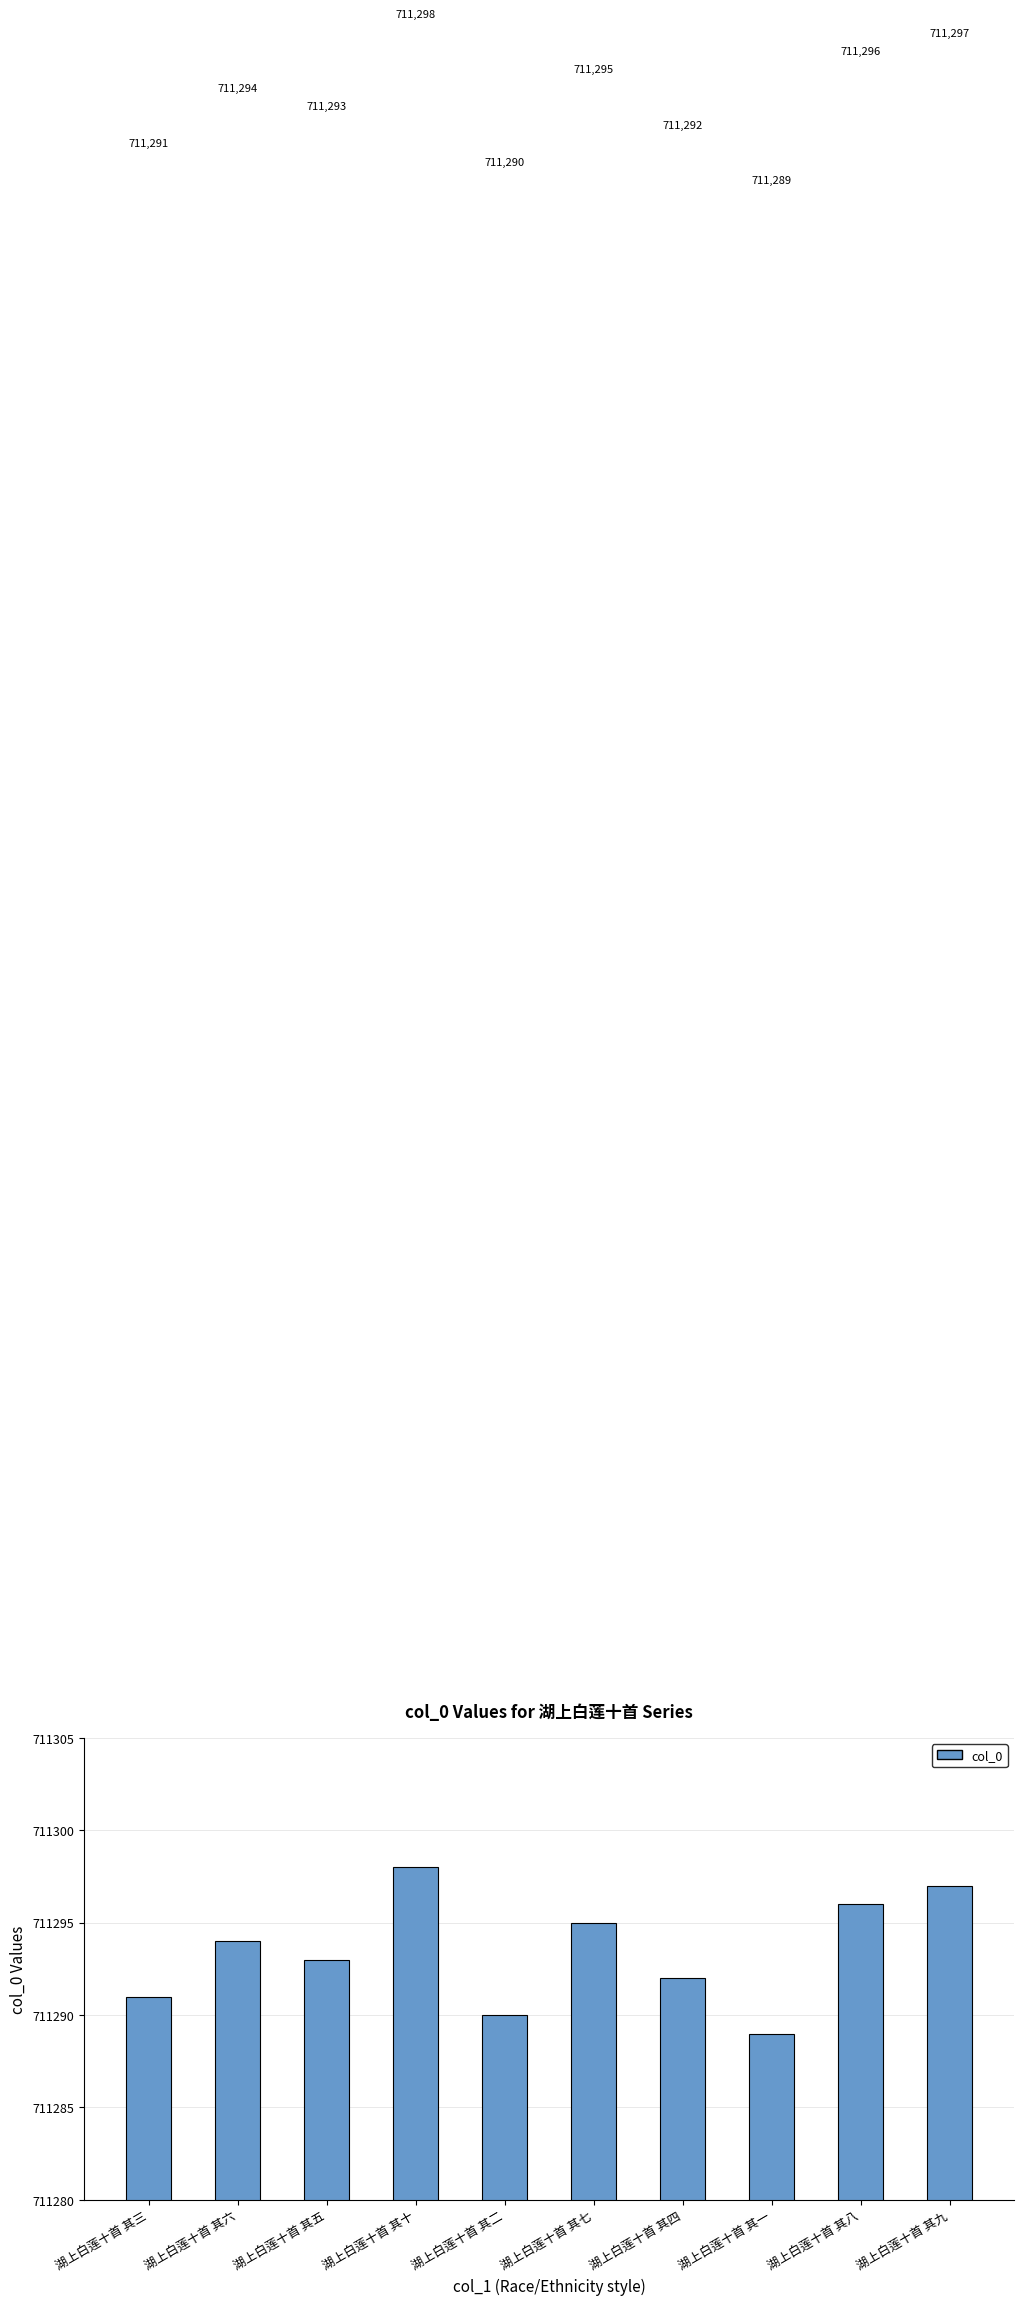

Rank the categories by value from lowest to highest.

湖上白莲十首 其一, 湖上白莲十首 其二, 湖上白莲十首 其三, 湖上白莲十首 其四, 湖上白莲十首 其五, 湖上白莲十首 其六, 湖上白莲十首 其七, 湖上白莲十首 其八, 湖上白莲十首 其九, 湖上白莲十首 其十